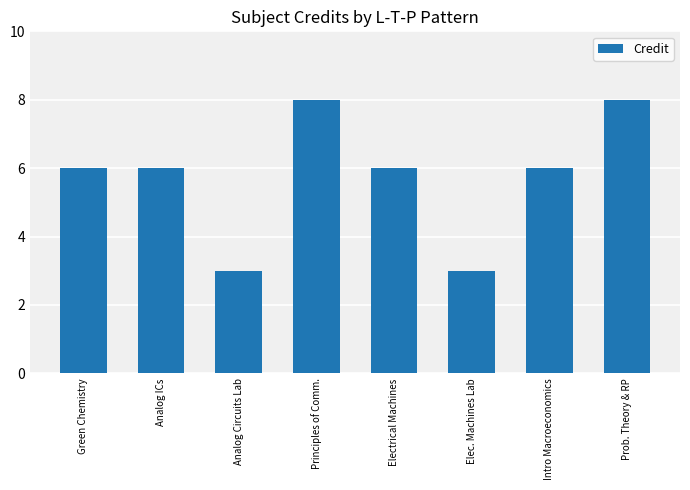

What is the smallest value displayed?

3